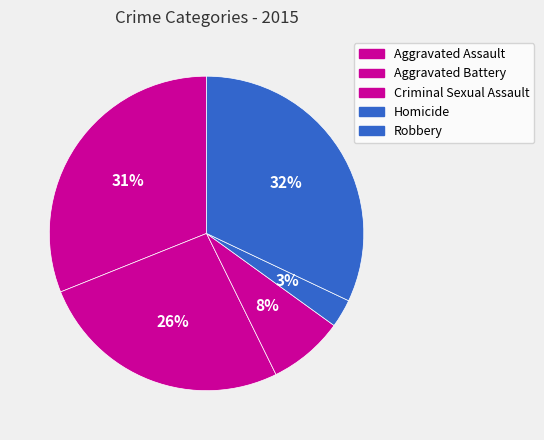

Which slice is the smallest?

Homicide